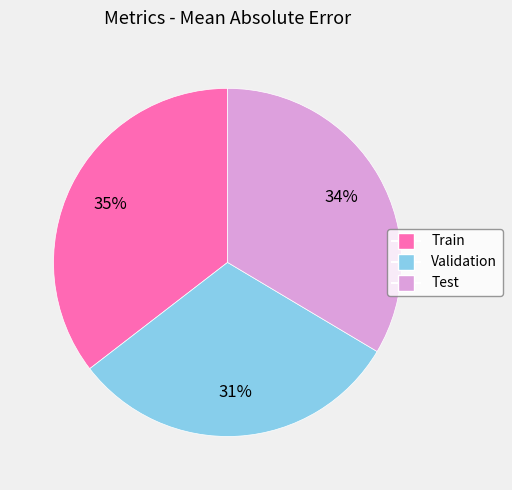

Rank the categories by value from lowest to highest.

Validation, Test, Train